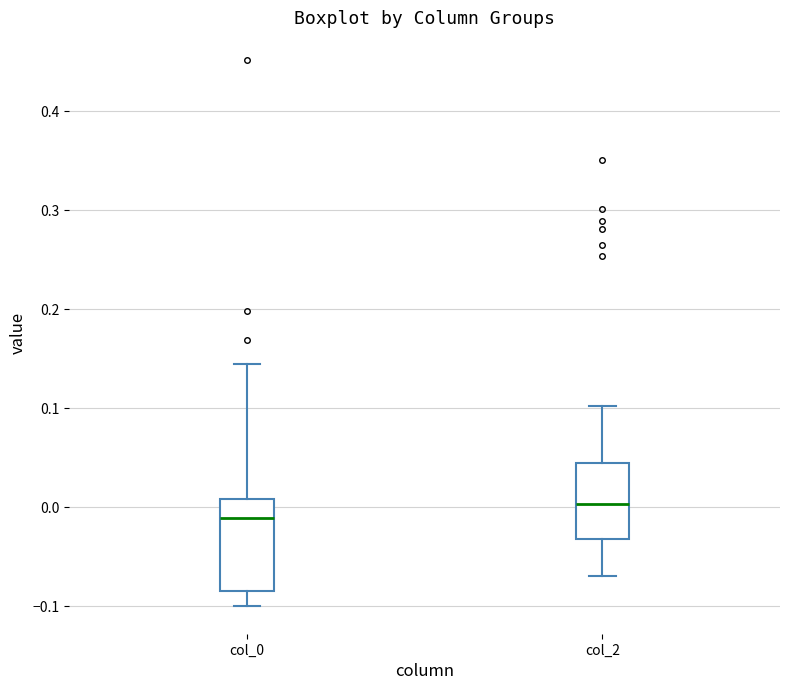

Comparing the boxes themselves (not the whiskers), which one is the tallest?

col_0